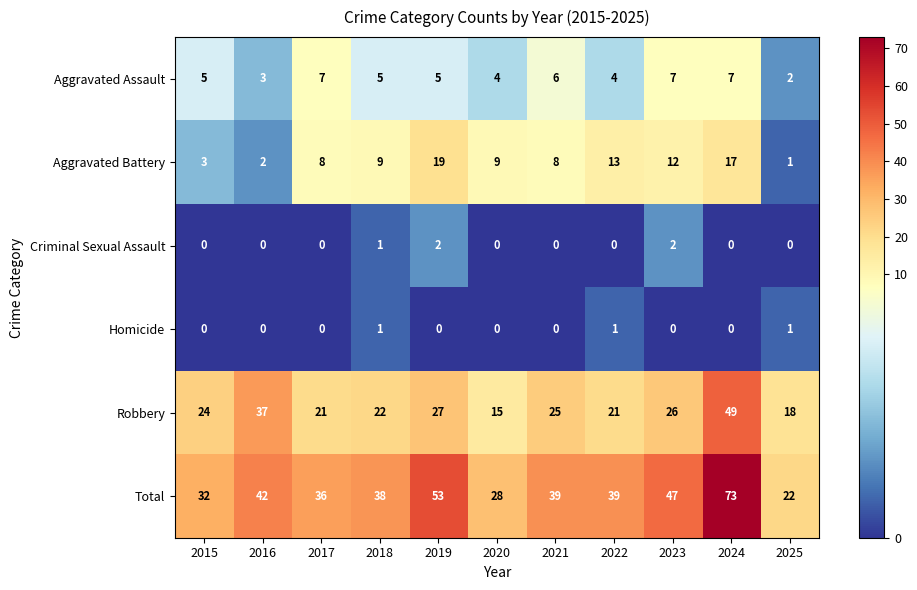

What value does the Robbery series have at 2020, to the nearest 10?

20